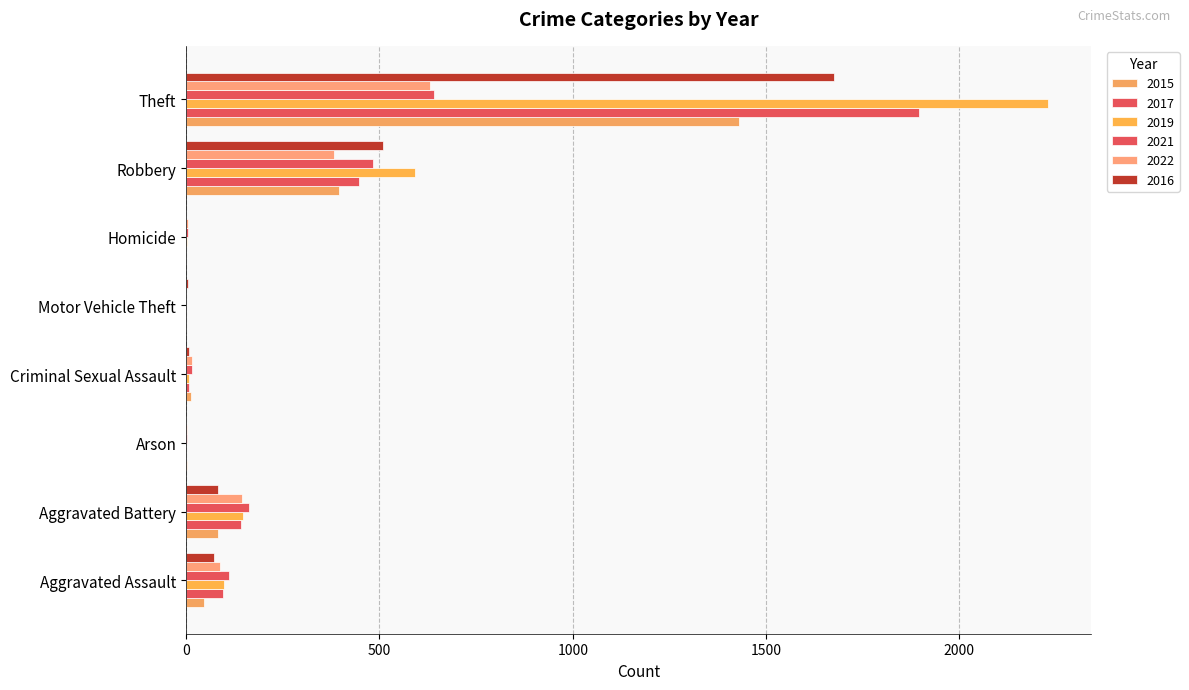

How many series are shown in this chart?

6